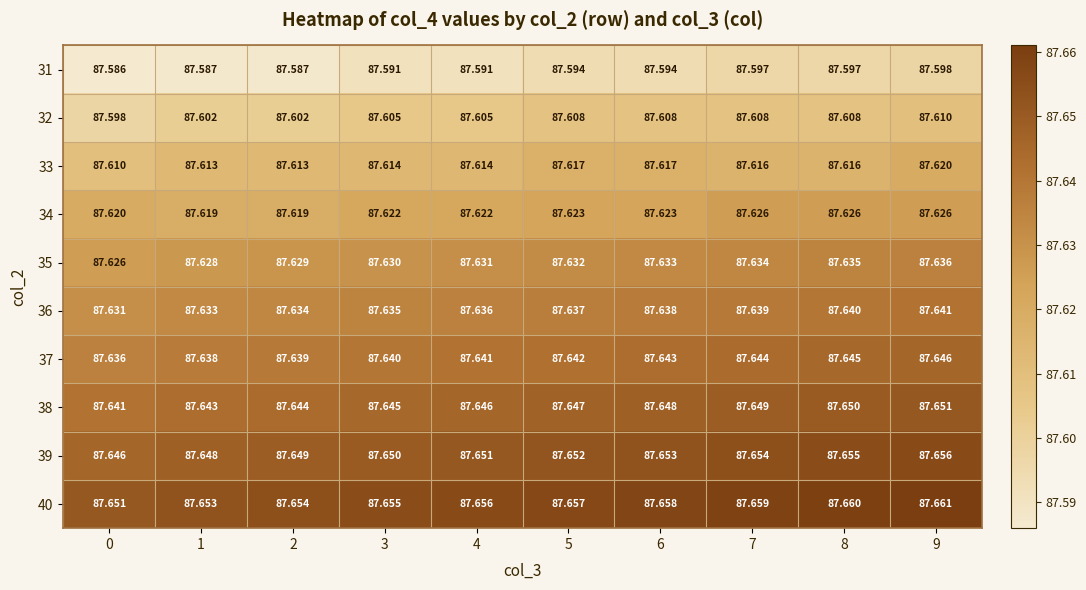

Is the value of 31 at 0 greater than the value of 39 at 5?

No